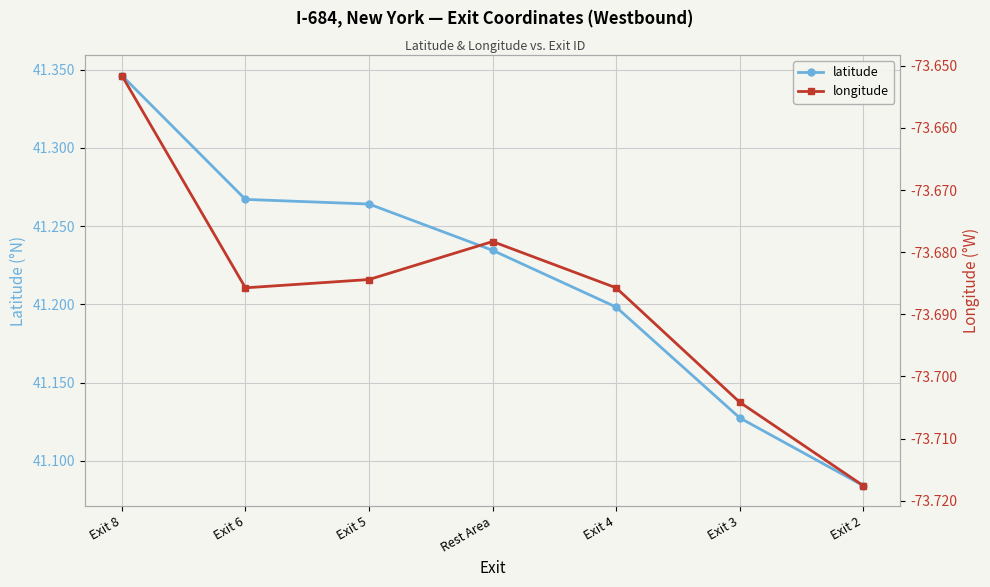

Is this an area chart (filled region under the line)?

No